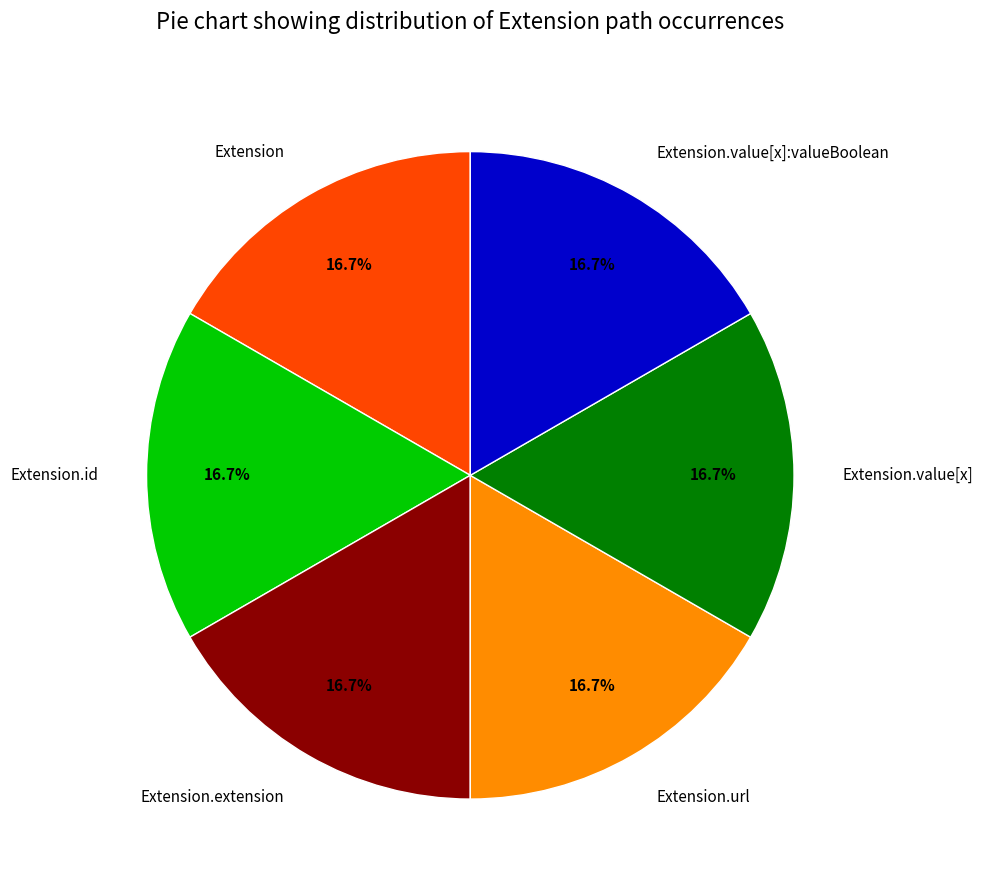

Is there a majority slice in this chart?

No